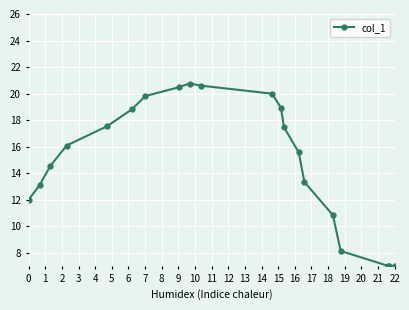

How many lines are shown in the chart?

1